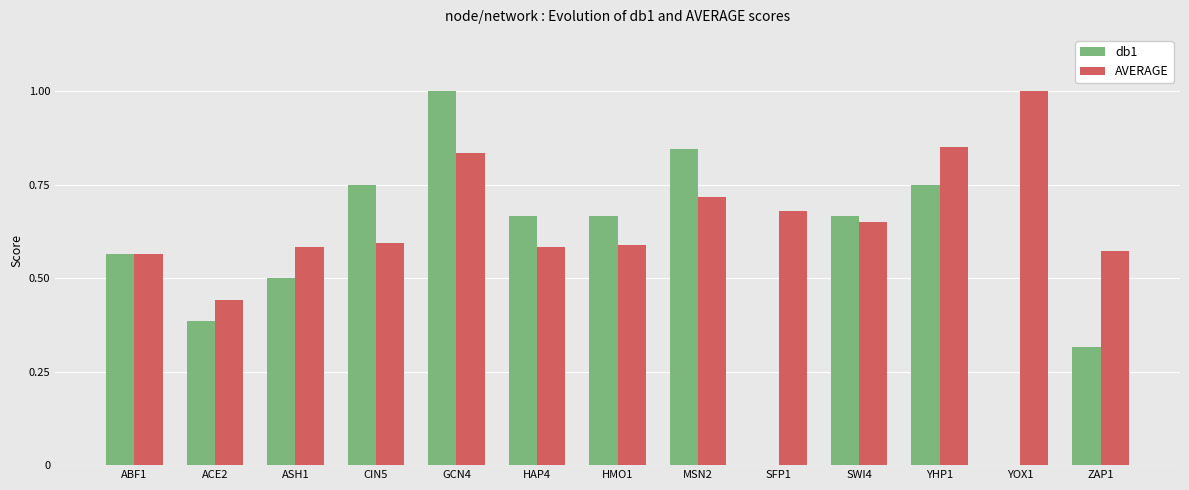

Which series changed the most between ABF1 and CIN5?

db1